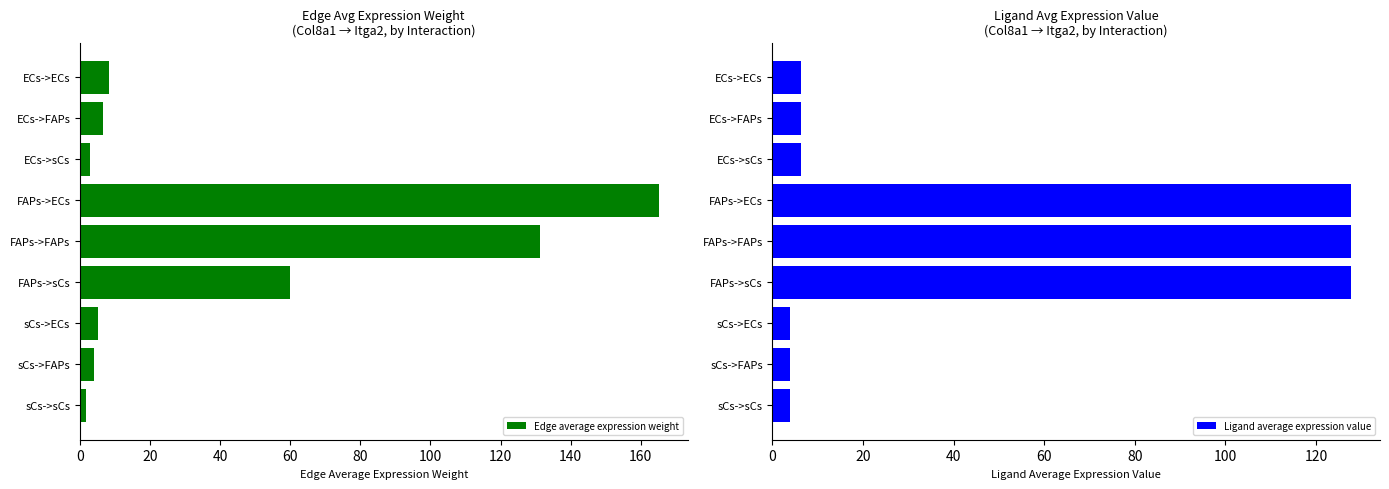

What is the difference between the second highest and minimum values in the Ligand average expression value series?

123.8